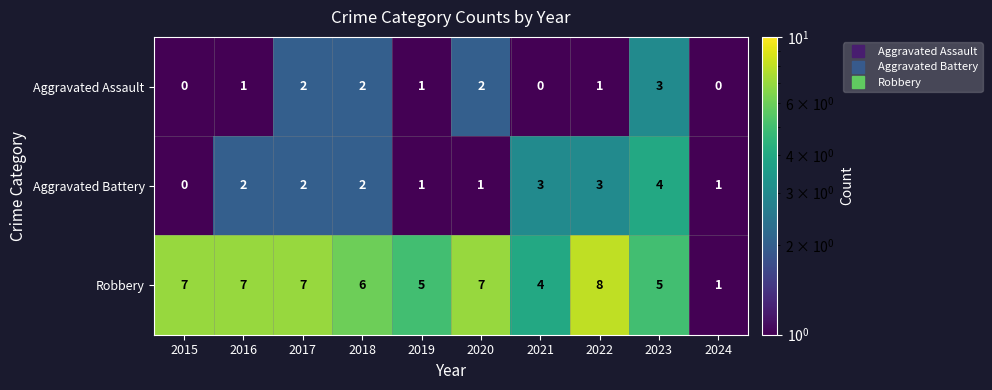

Between 2016 and 2017, which series saw the biggest shift?

Aggravated Assault